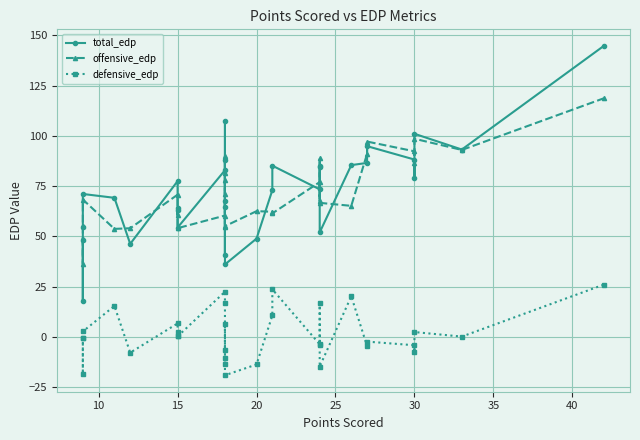

Rank the series at 15 from highest to lowest value.

total_edp, offensive_edp, defensive_edp